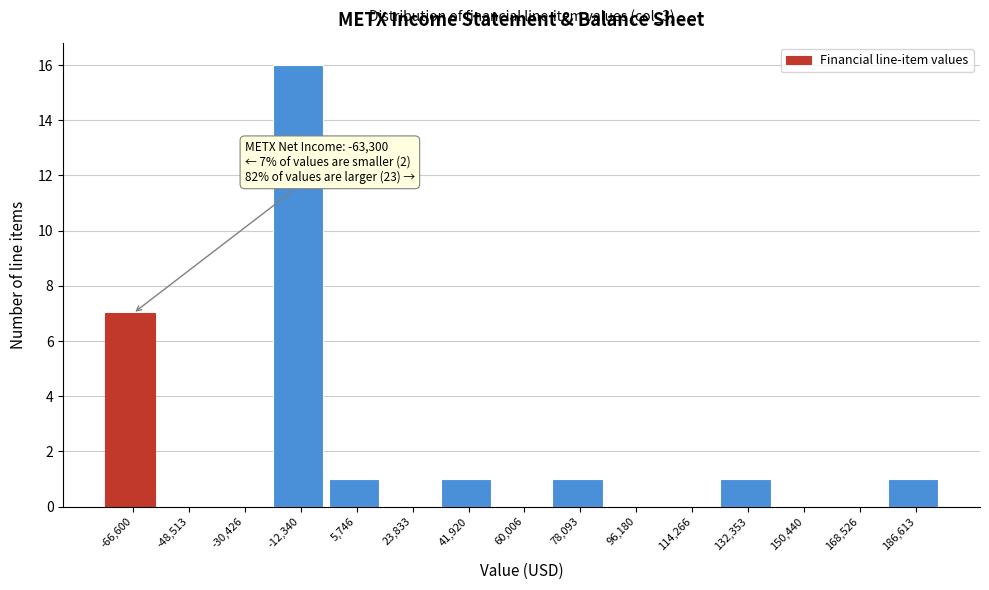

Reading right to left, extract all data points from this chart.

186,613=1	168,526=0	150,440=0	132,353=1	114,266=0	96,180=0	78,093=1	60,006=0	41,920=1	23,833=0	5,746=1	-12,340=16	-30,426=0	-48,513=0	-66,600=7